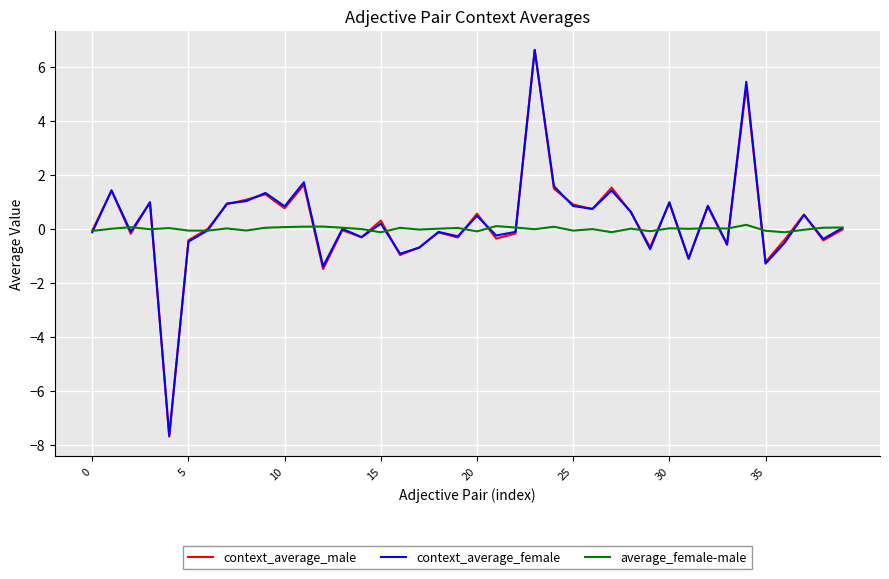

Which series has the largest range (max minus min)?

context_average_male